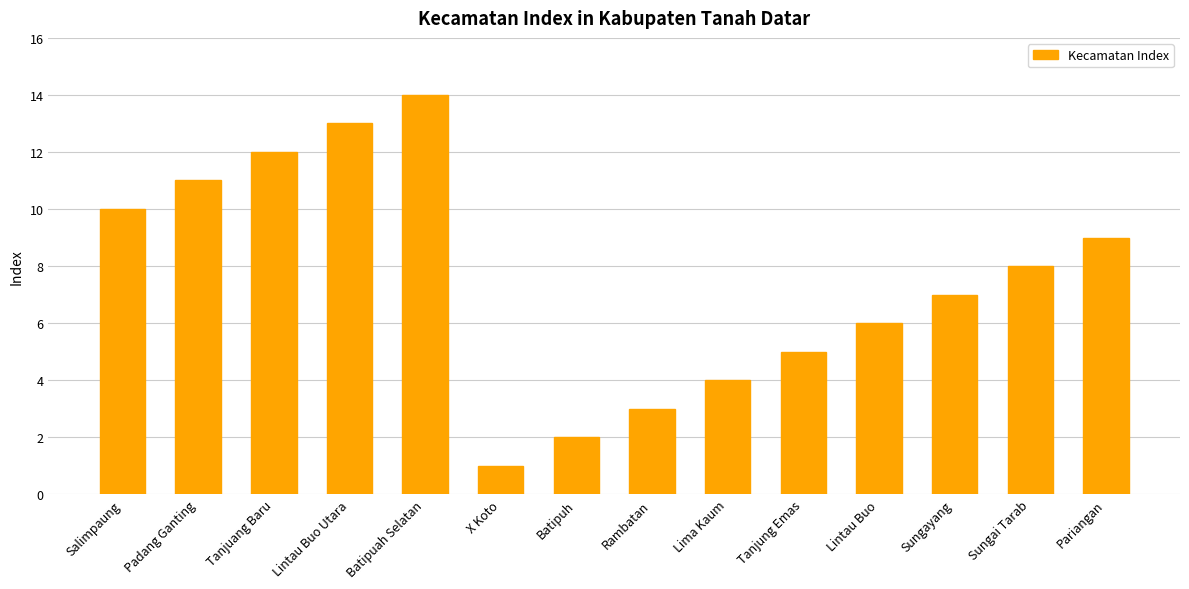

At which label is the value closest to 7?

Sungayang